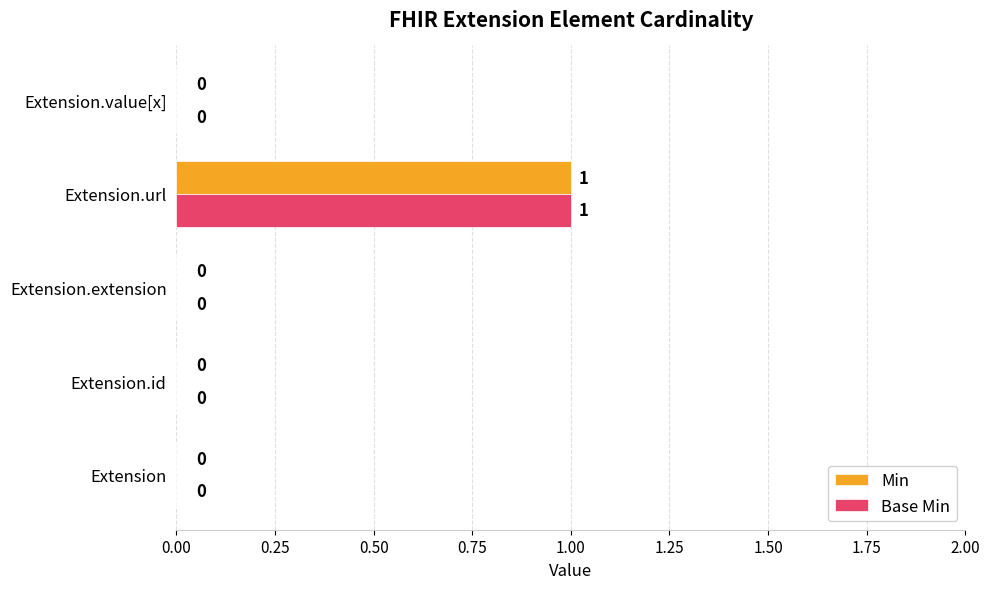

The Base Min series shows 0 at Extension.id. True or false?

True